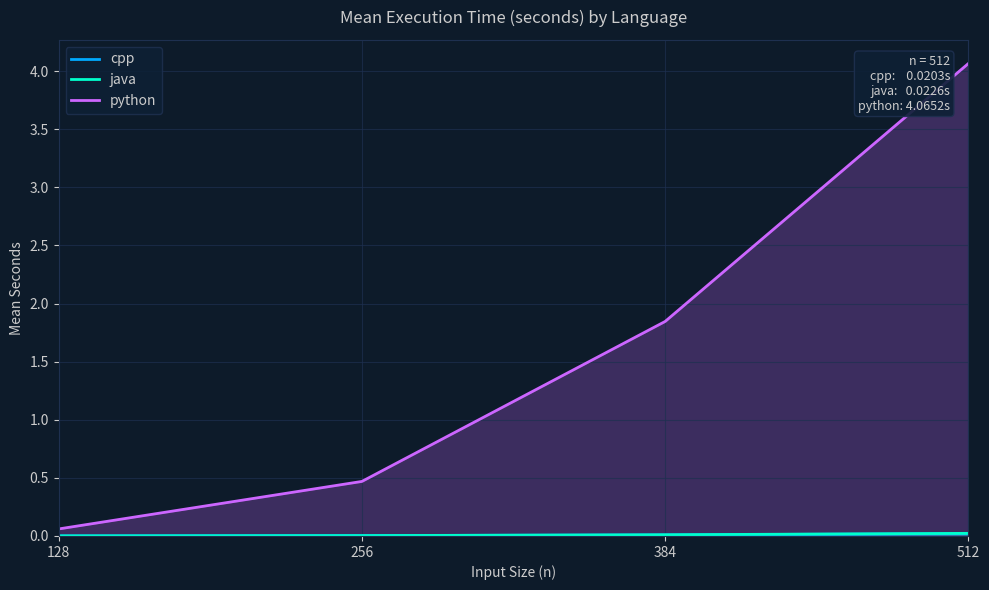

Rank the series at 512 from lowest to highest value.

cpp, java, python